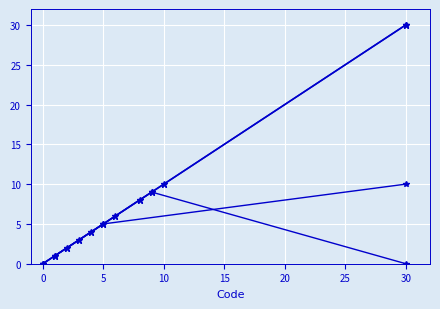

How many lines are shown in the chart?

1